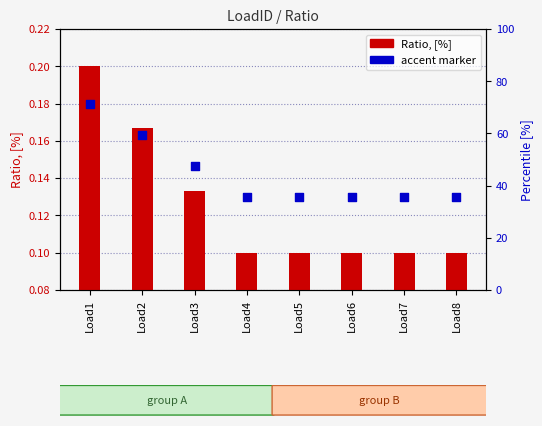

Which series contains the highest Y value?

Ratio, [%]